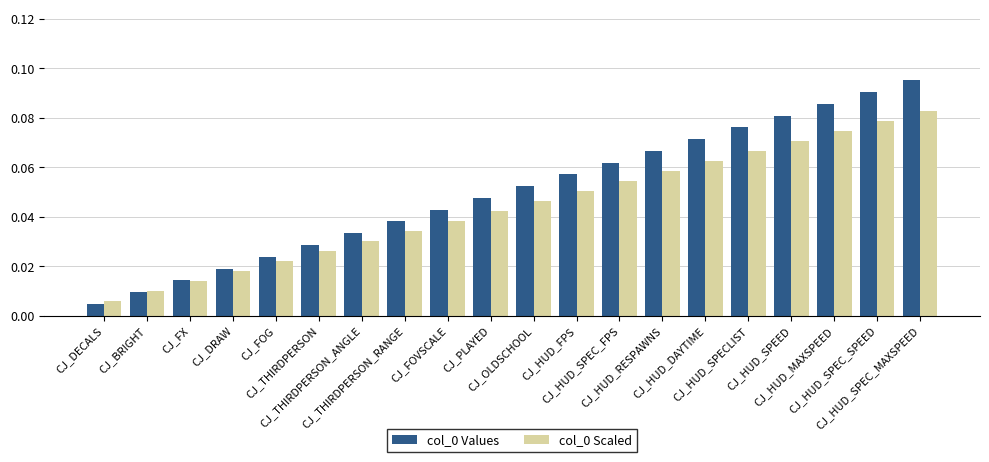

At how many categories does at least one series exceed 0?

20